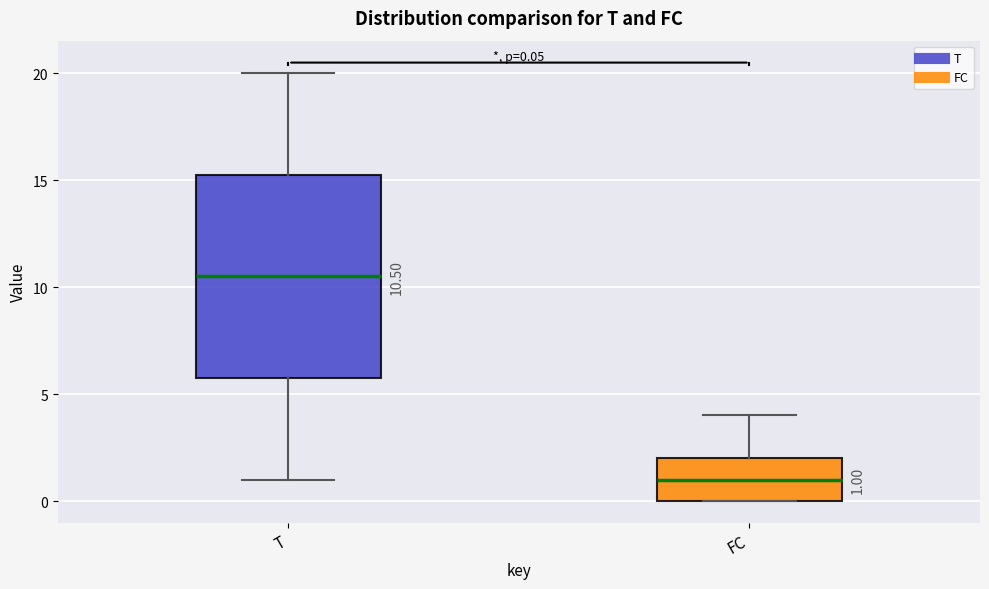

Which box is the tallest, from its lower edge to its upper edge?

T